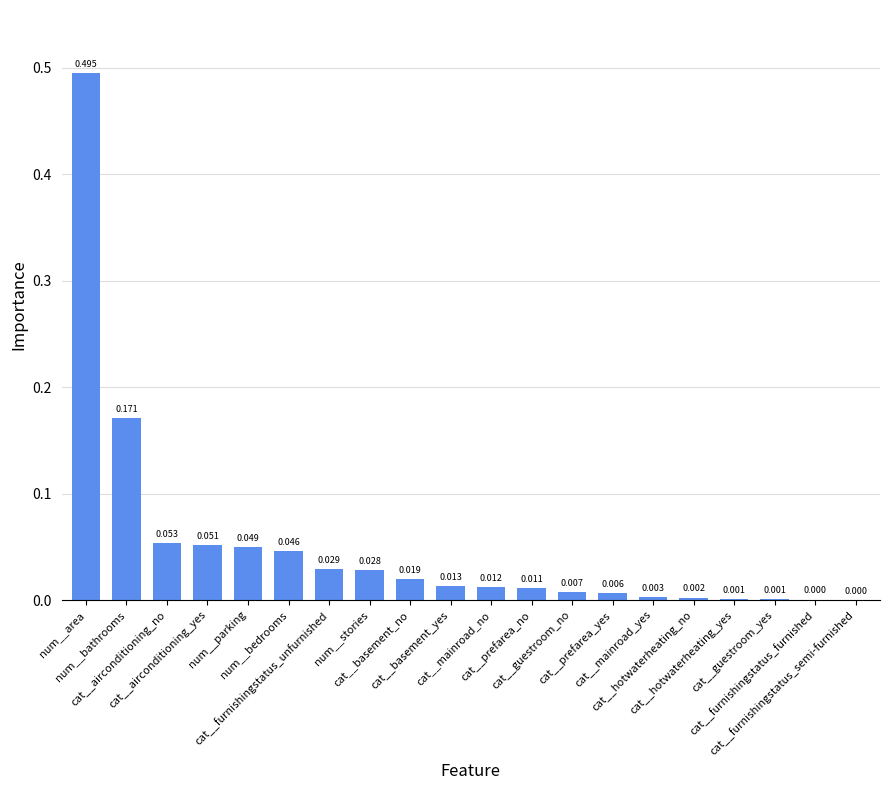

How many distinct data groups are displayed?

1